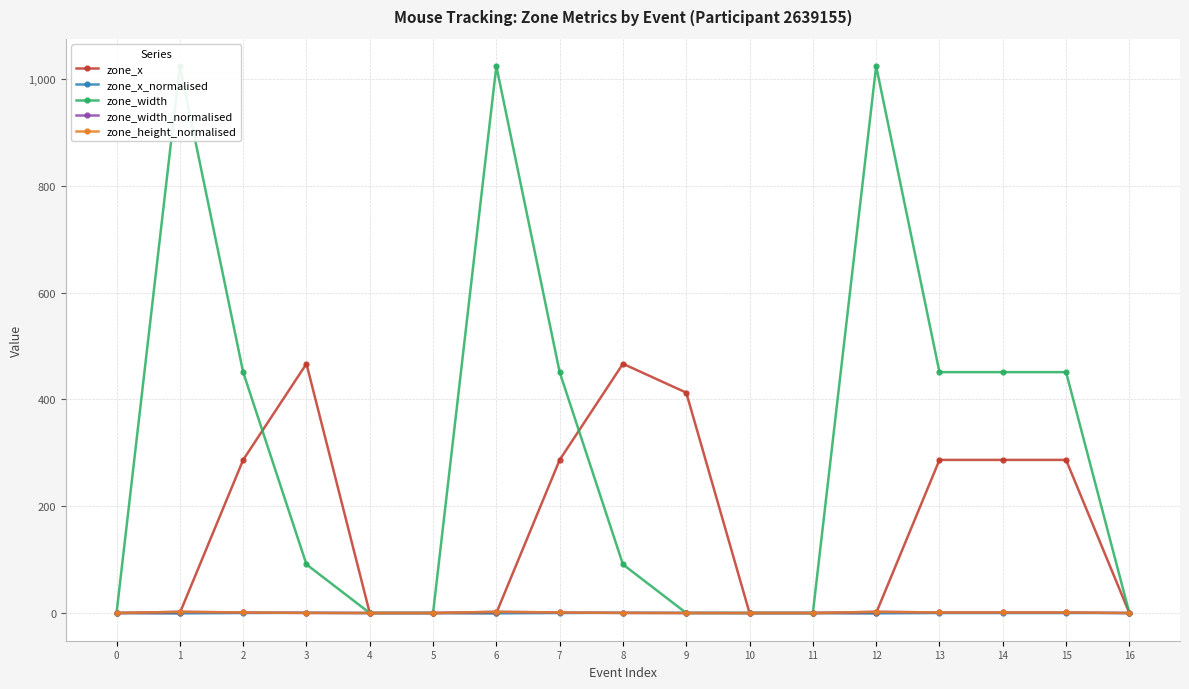

What is the difference between the maximum and minimum values in the zone_x series?

466.7